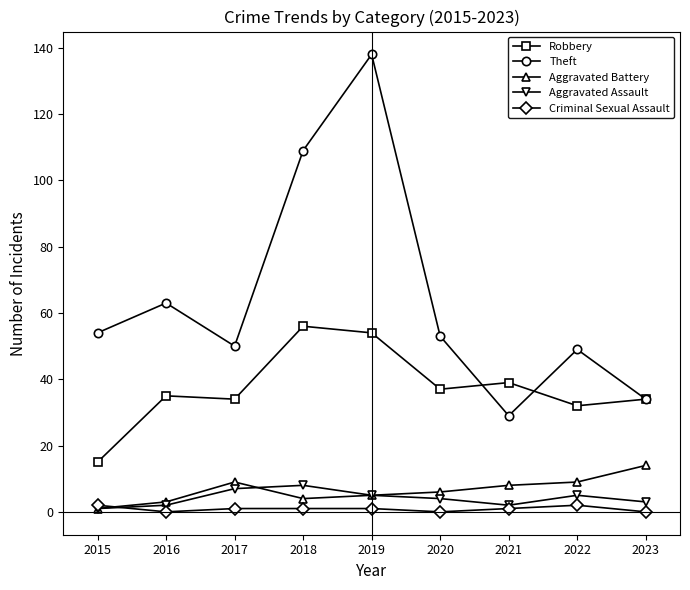

At which label is Theft closest to 83?

2016